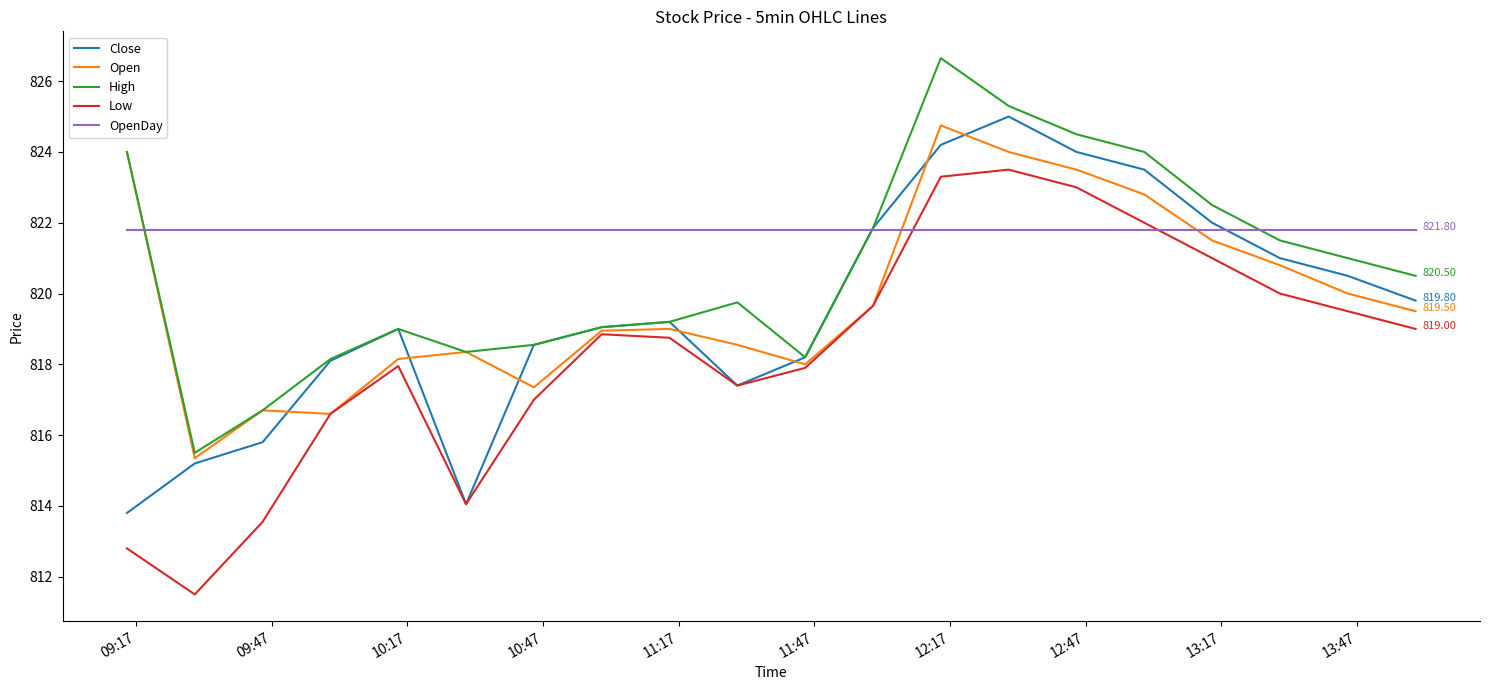

After their last crossing, which series has the higher values: OpenDay or Open?

OpenDay